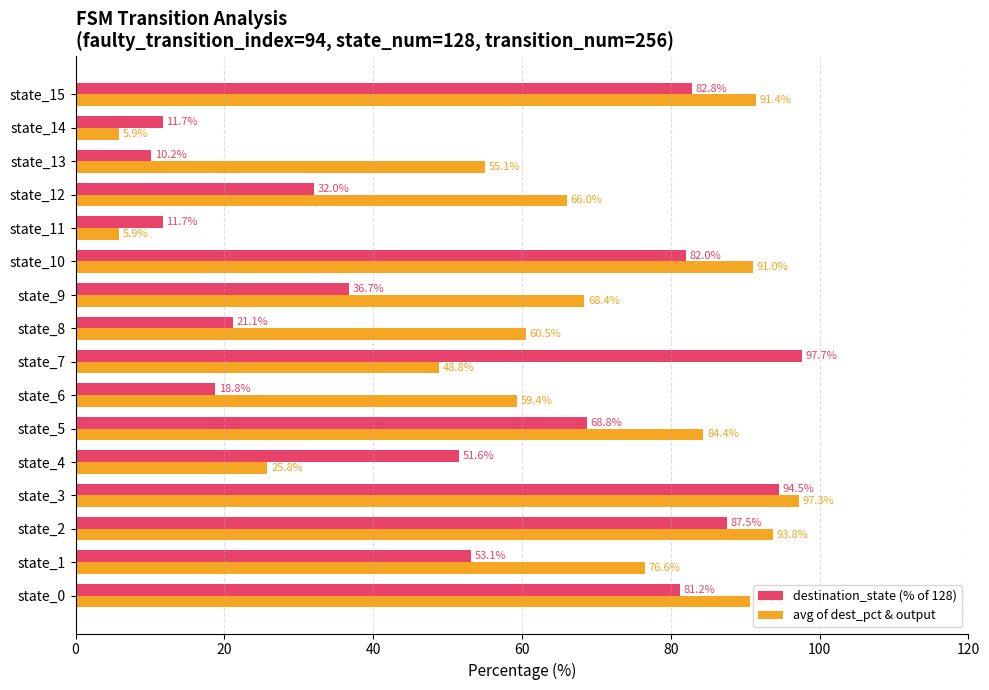

What is the lowest value of the avg of dest_pct & output series?

5.9